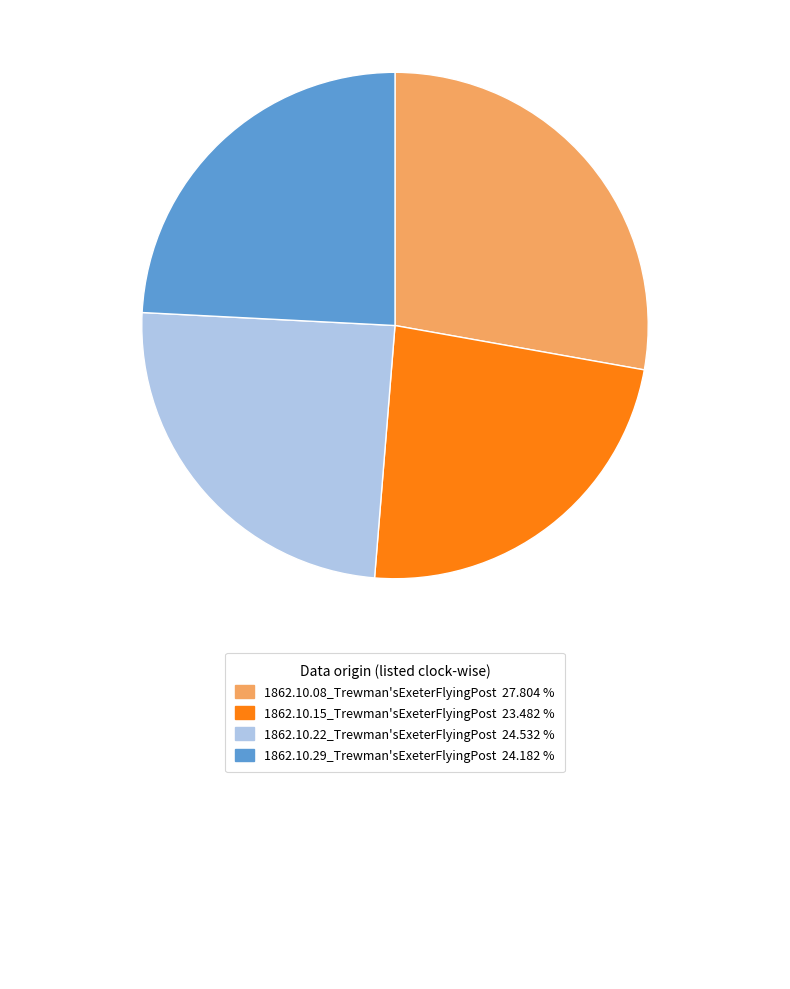

Is there any slice that represents more than half of the pie?

No